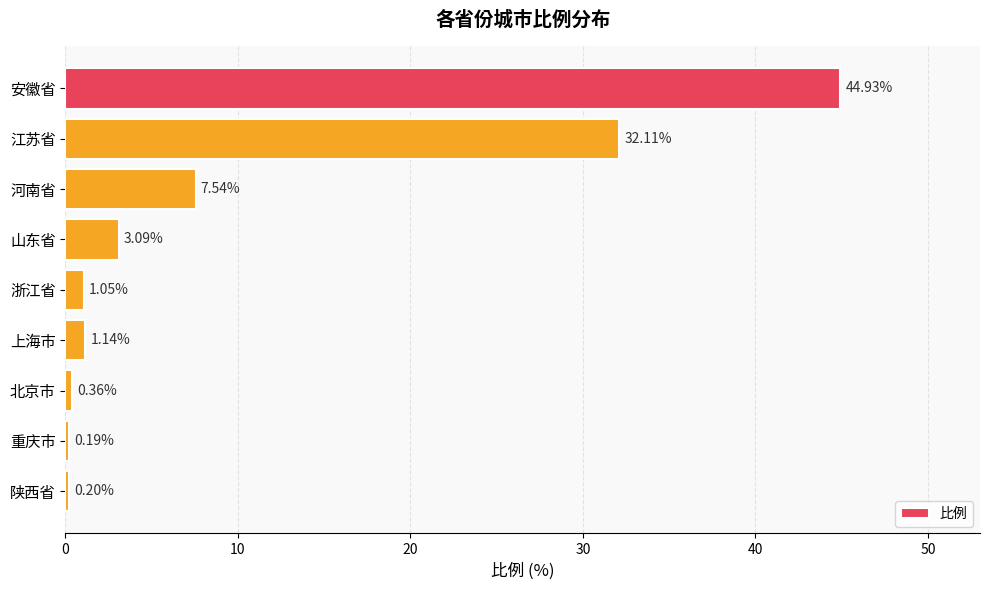

Which label corresponds to the largest value in the chart?

安徽省